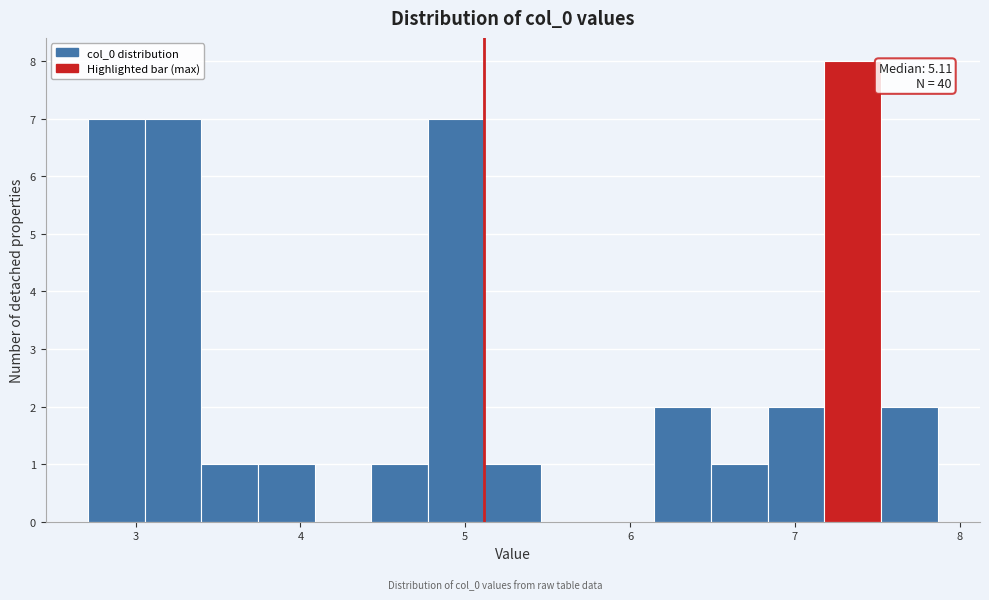

Around what value on the x-axis is the tallest bar? Give the approximate position of its centre, as read against the axis.

7.4